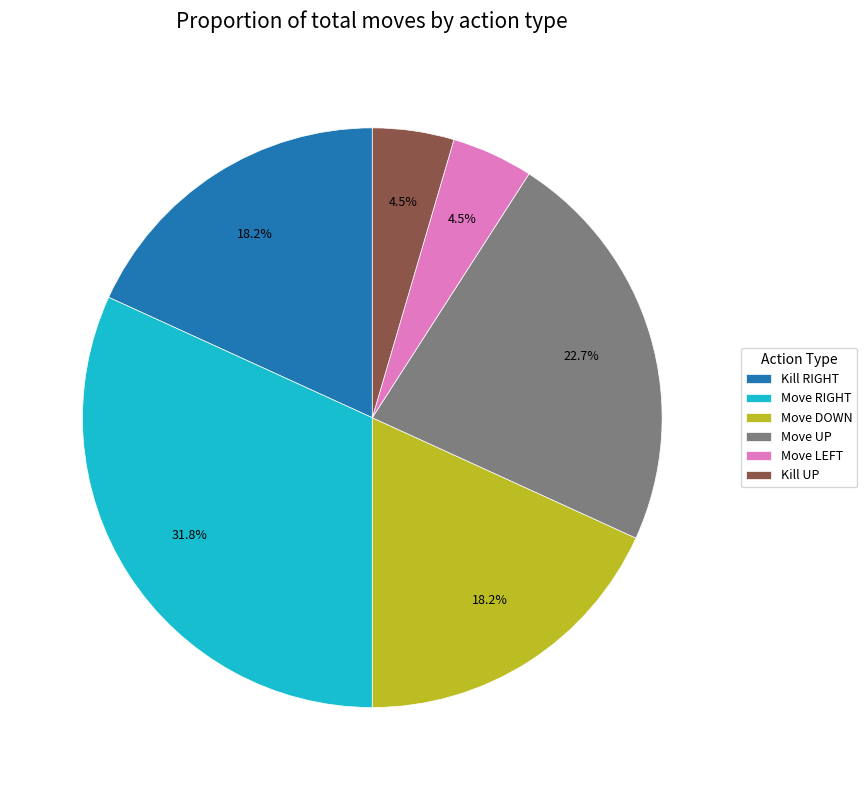

Between Move UP and Kill UP, which is larger?

Move UP